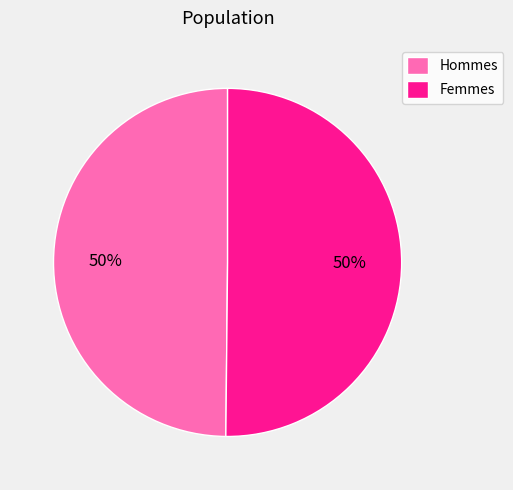

What is the ratio of the value at Femmes to the value at Hommes?

1.0